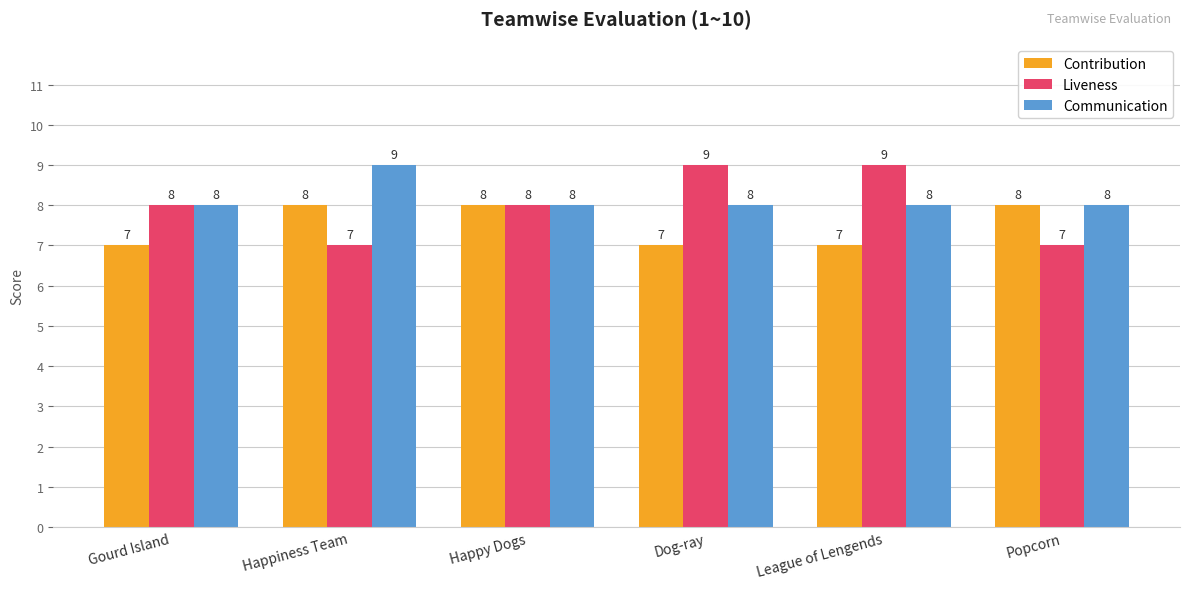

What is the value of the Contribution bar at the 1st from the left?

7